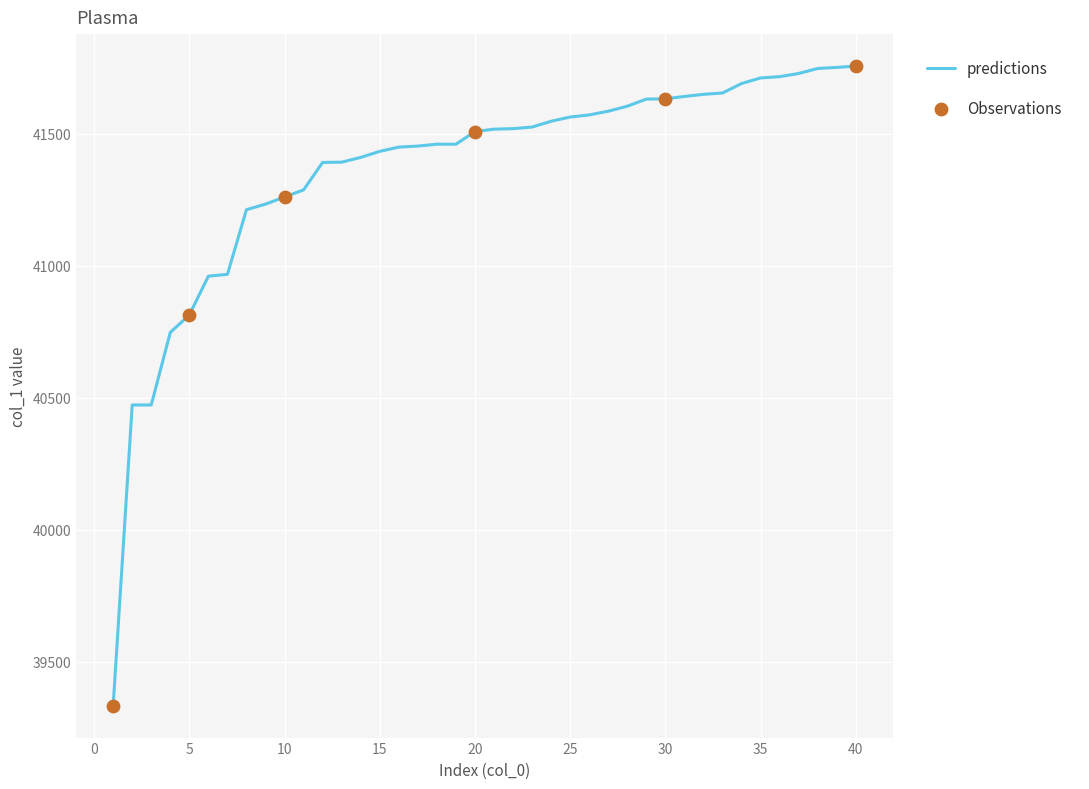

What is the smallest value displayed?

39334